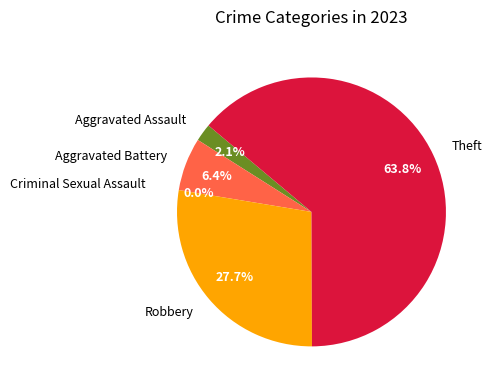

To the nearest percent, what is the average slice percentage?

20%